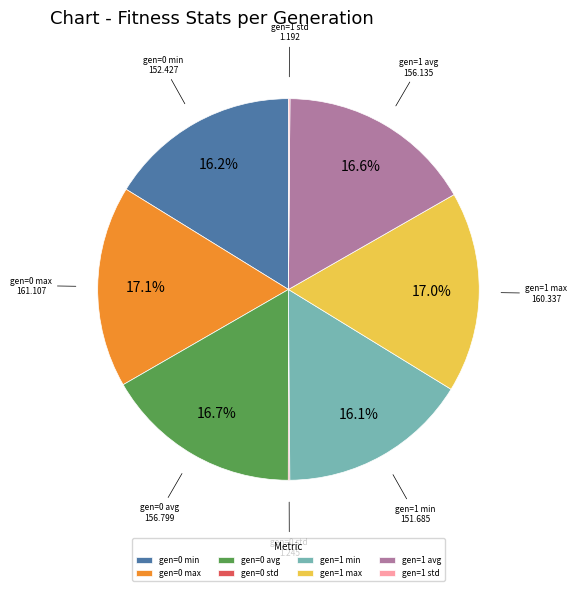

Is gen=1 min the majority of the pie?

No